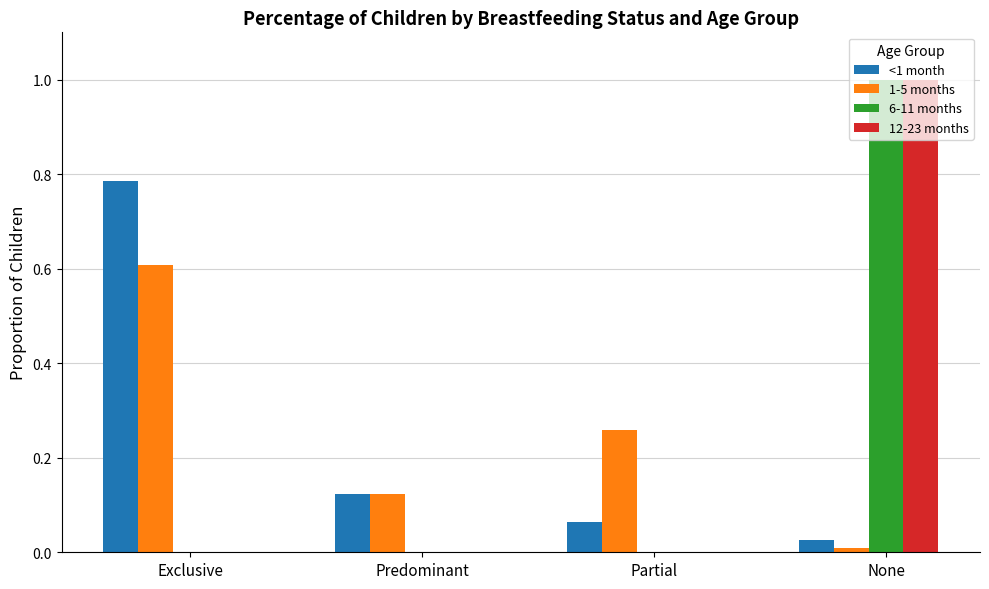

Between Exclusive and Partial, which series saw the biggest shift?

<1 month